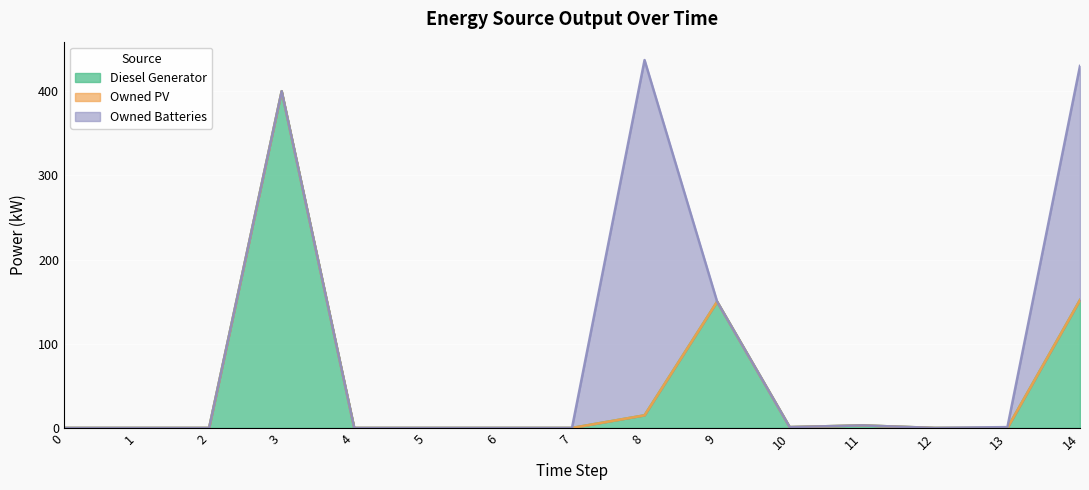

True or false: Owned PV has a value of 0 at 9.

True